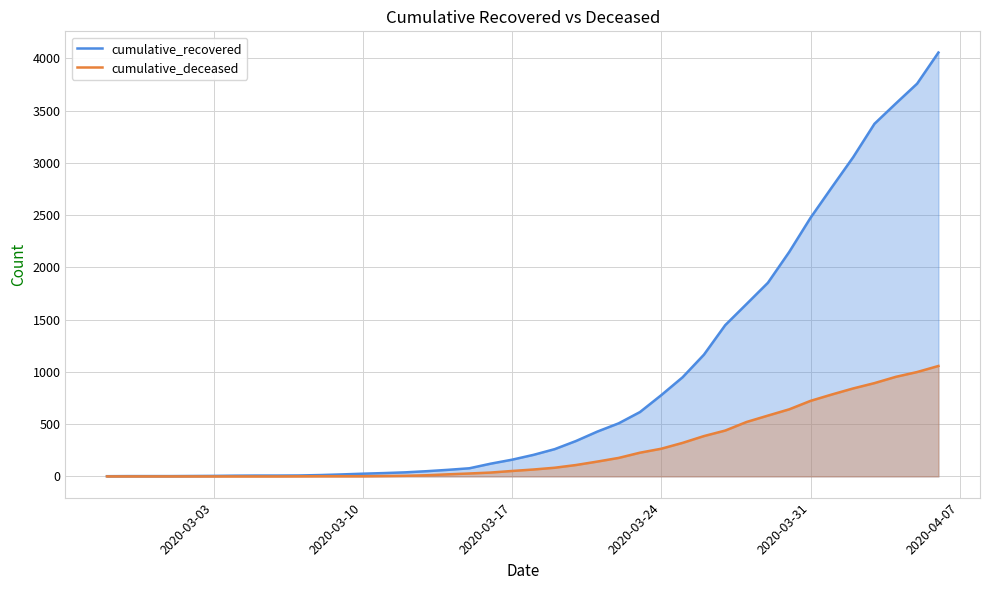

List the series in order of their peak value, highest first.

cumulative_recovered, cumulative_deceased